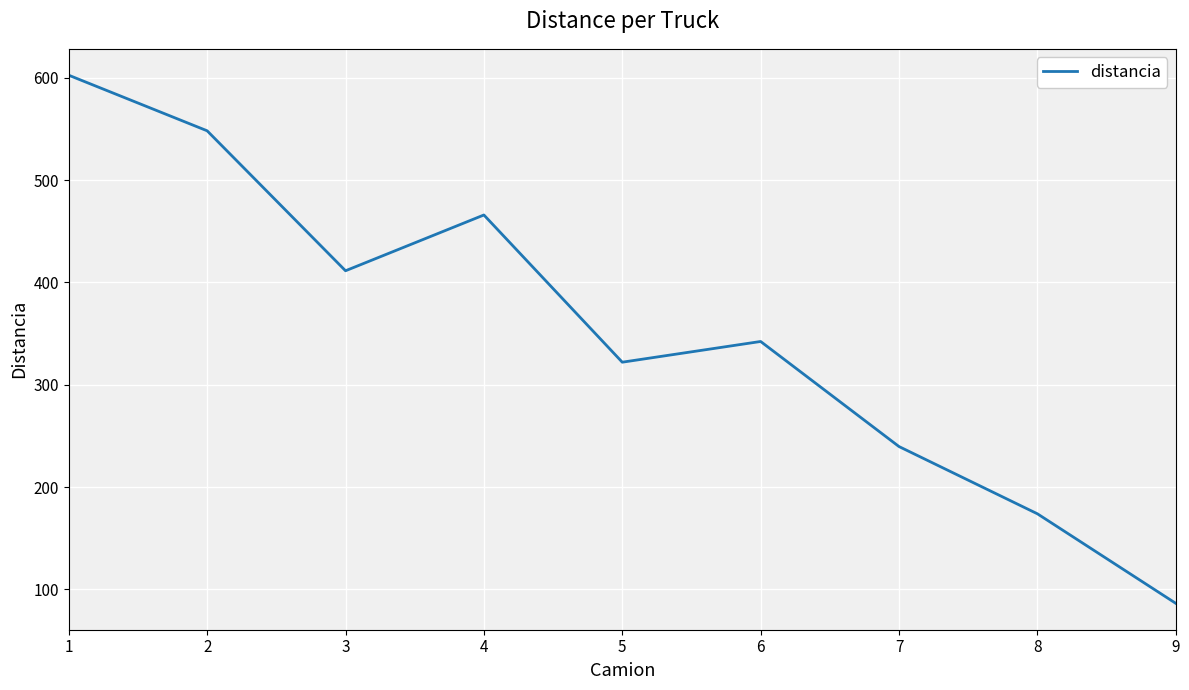

True or false: the data has more than 1 interior local peaks.

True